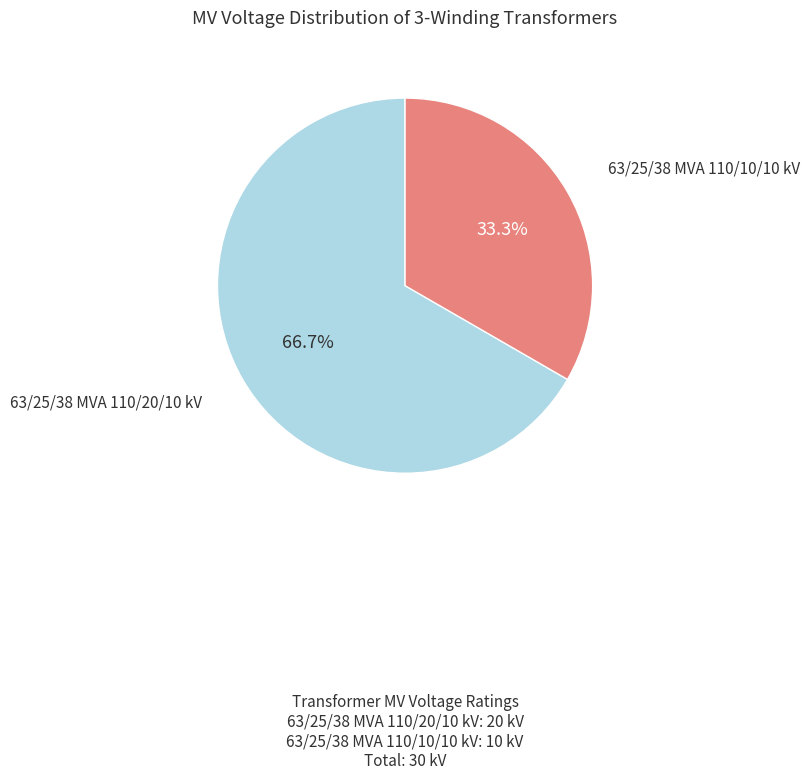

Is 63/25/38 MVA 110/10/10 kV the majority of the pie?

No